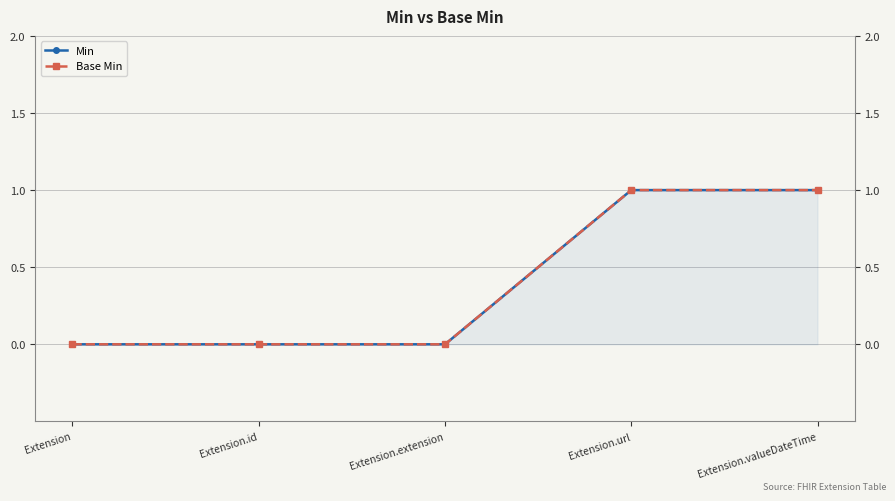

What is the value of the Min point at the 5th from the left?

1